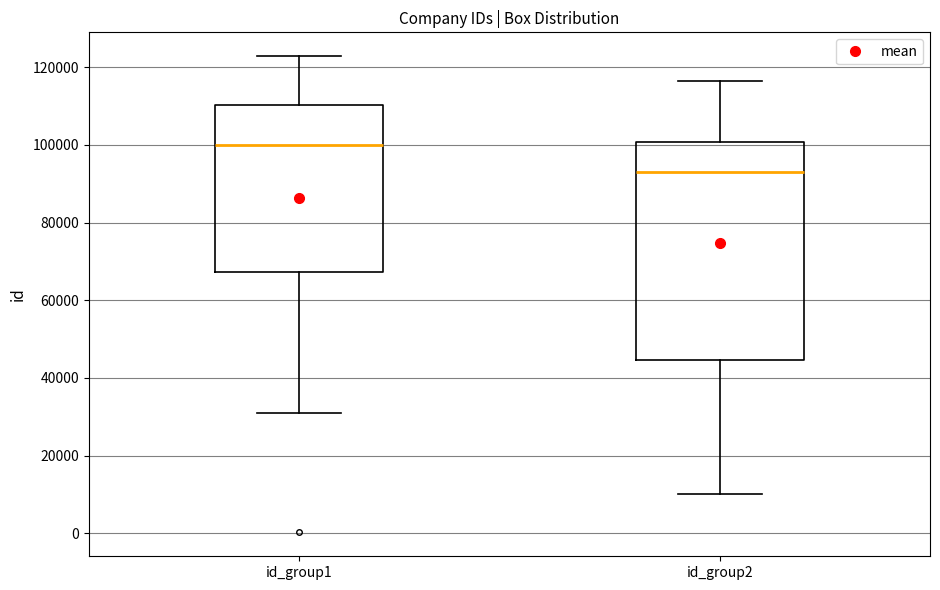

Reading left to right, read every box against the y-axis: the position of its median line, the range the box covers, and the ends of its whiskers. The values are not printed on the chart, so give them approximately, as read against the axis.

id_group1: median 100000, box 68000 to 110000, whiskers 32000 to 122000
id_group2: median 94000, box 44000 to 100000, whiskers 10000 to 116000